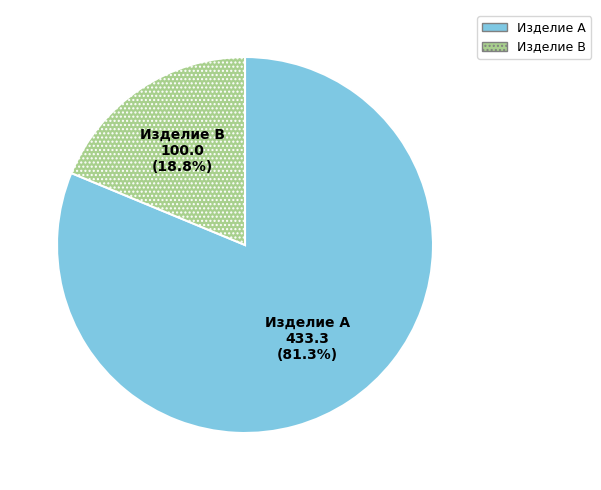

To the nearest percent, what percentage of the pie is Изделие A?

81%